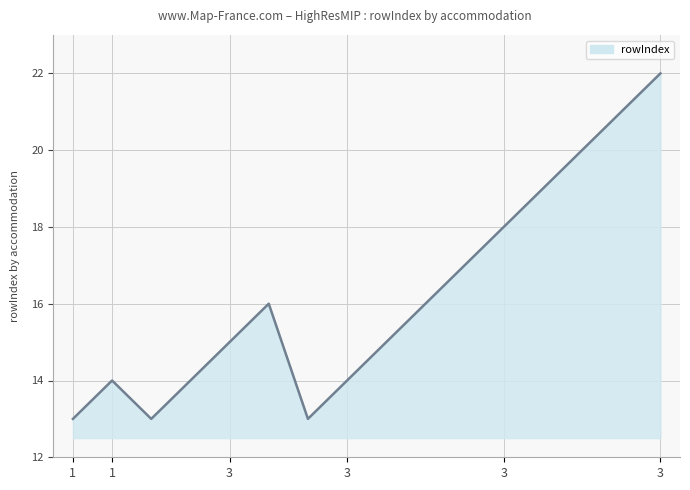

Does the chart display data point markers on the line(s)?

No